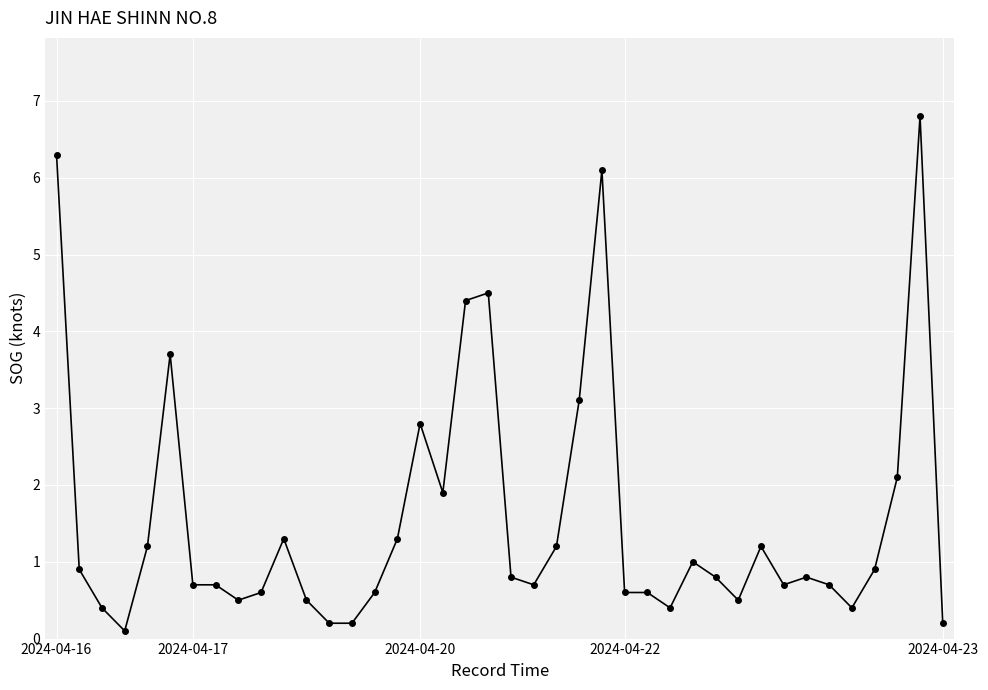

Reading left to right, what are all the values shown in this chart?

6.3	0.9	0.4	0.1	1.2	3.7	0.7	0.7	0.5	0.6	1.3	0.5	0.2	0.2	0.6	1.3	2.8	1.9	4.4	4.5	0.8	0.7	1.2	3.1	6.1	0.6	0.6	0.4	1.0	0.8	0.5	1.2	0.7	0.8	0.7	0.4	0.9	2.1	6.8	0.2